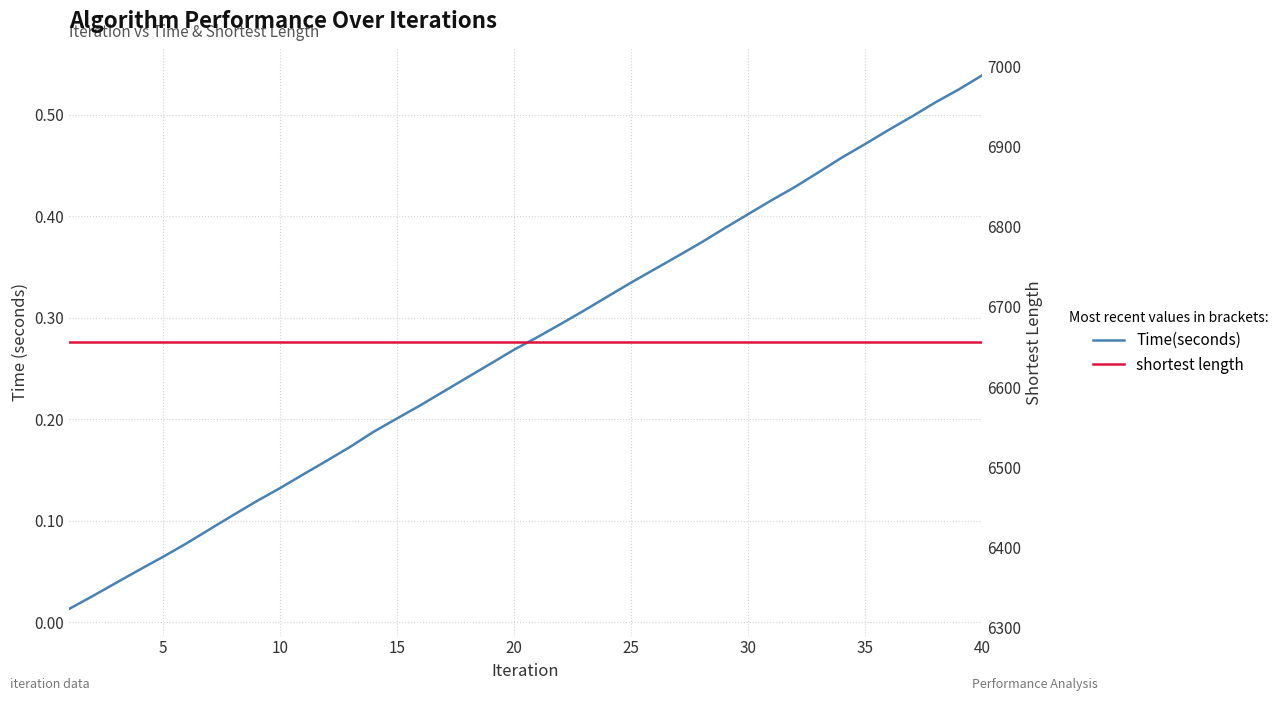

Which has a higher value, 20 or 32?

32